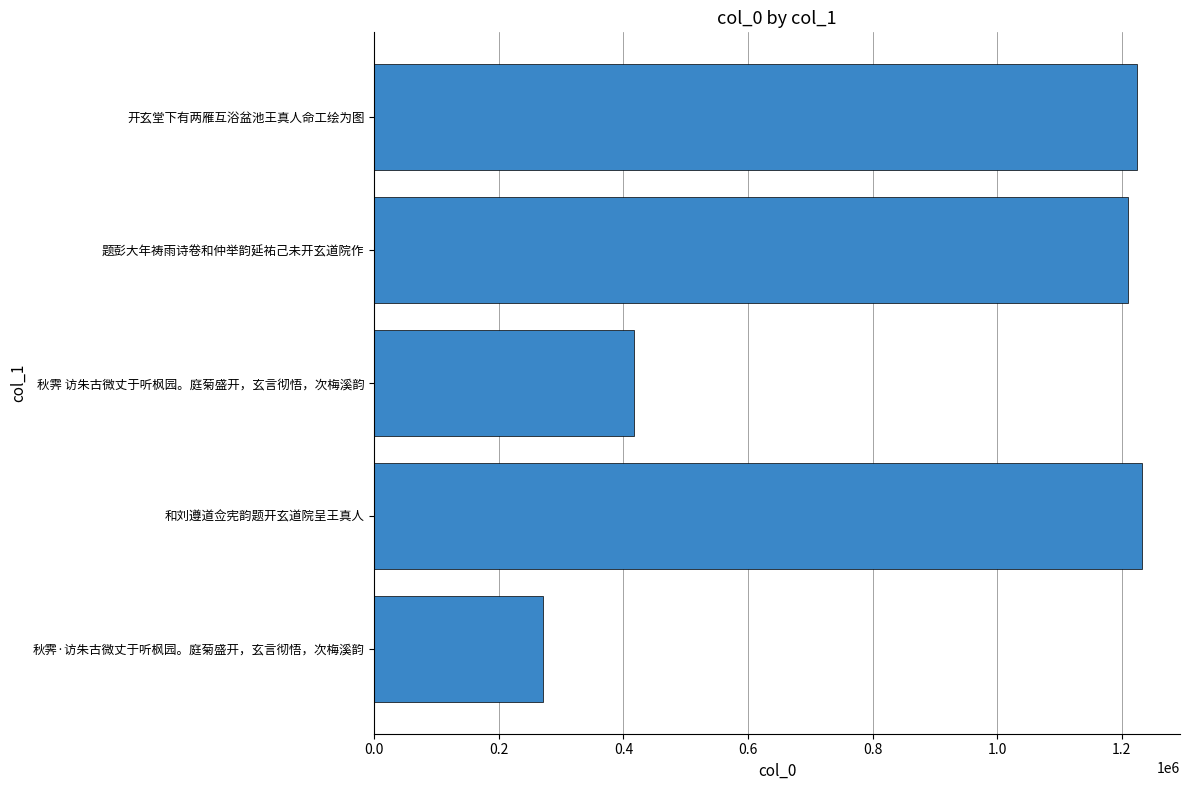

How many categories are shown in the chart?

5